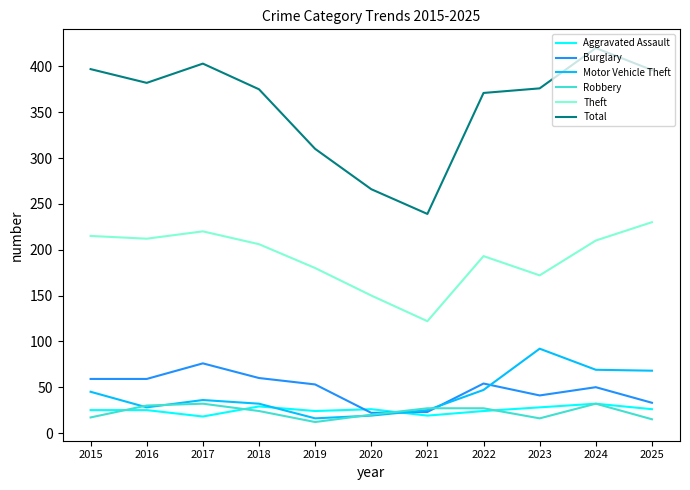

Is the value of Theft at 2025 greater than the value of Motor Vehicle Theft at 2015?

Yes